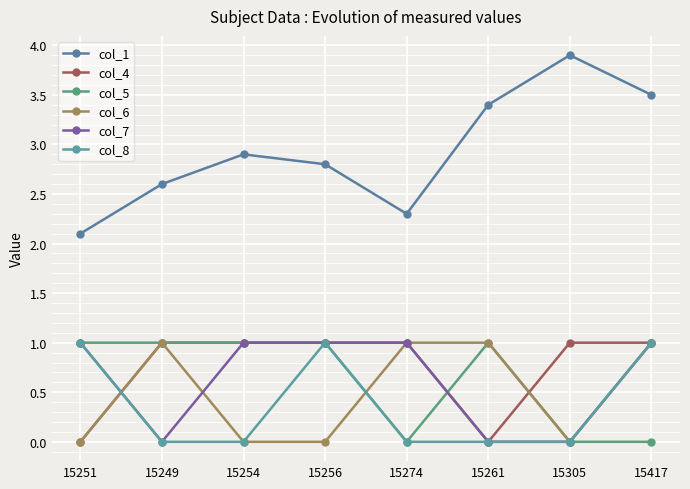

Which category has the highest value in the col_5 series?

15251